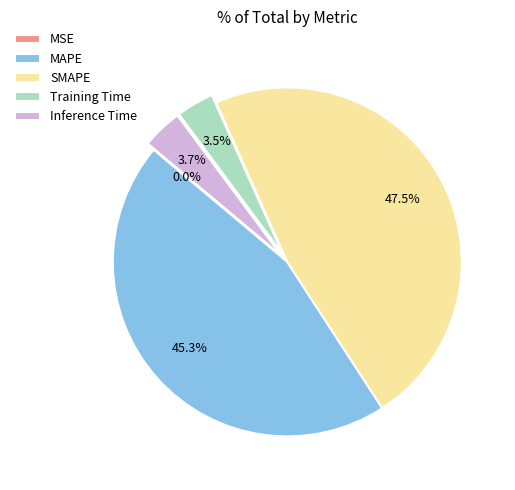

What percentage is NOT represented by SMAPE?

52.5%